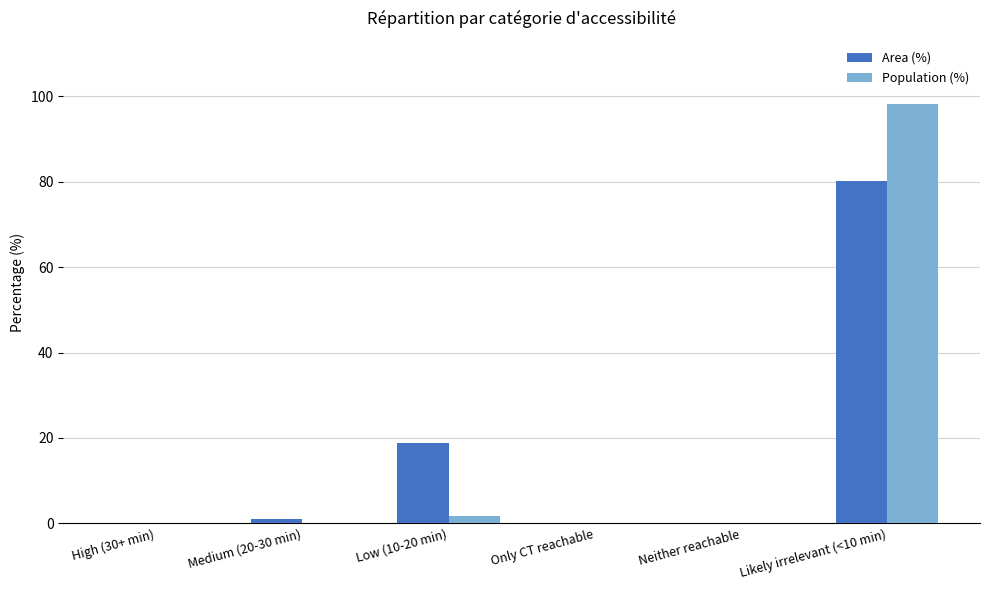

How many distinct data groups are displayed?

2